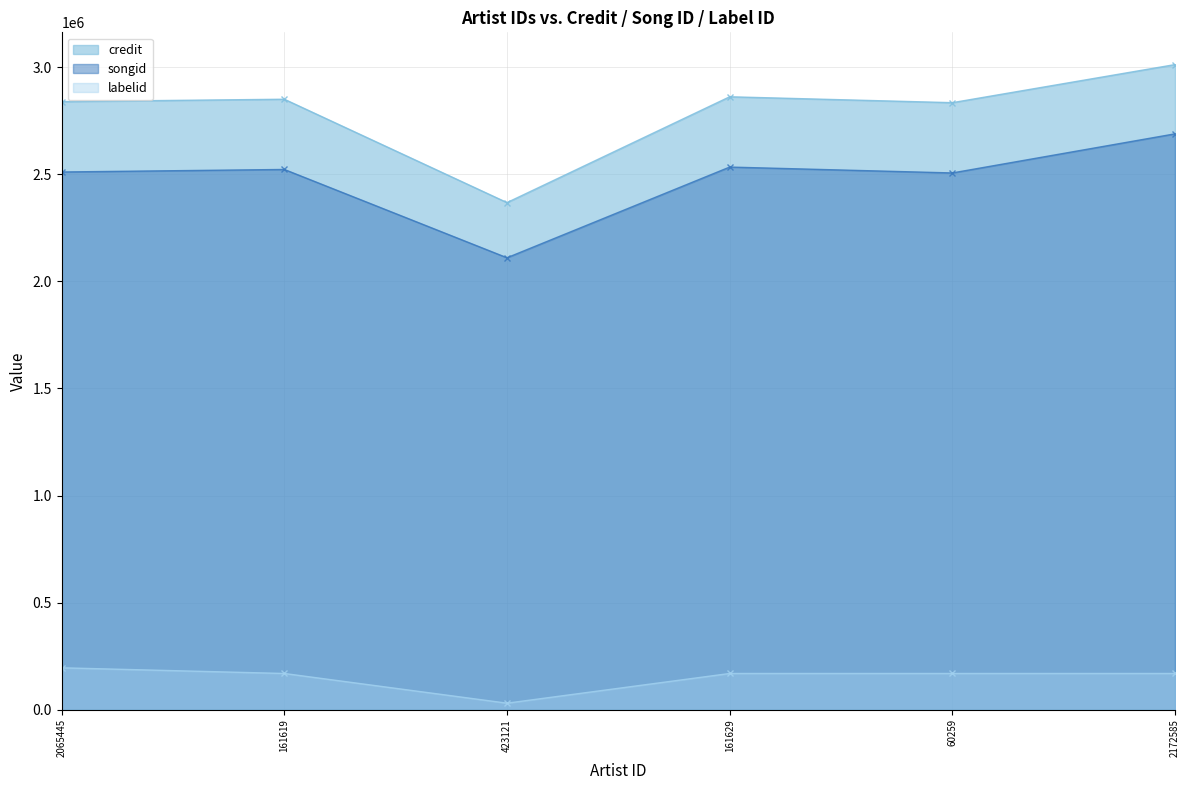

What is the value of the credit point at the 3rd from the left?

2368282